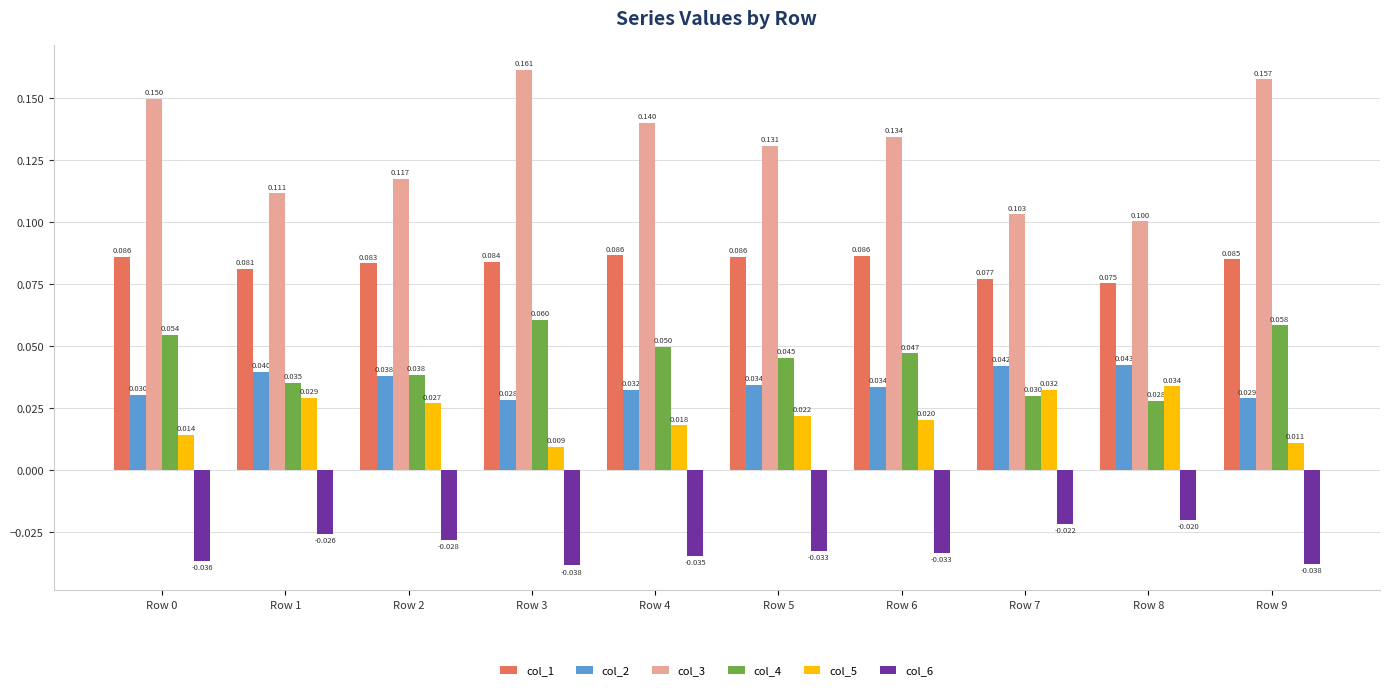

What are all the series names shown in the legend?

col_1, col_2, col_3, col_4, col_5, col_6